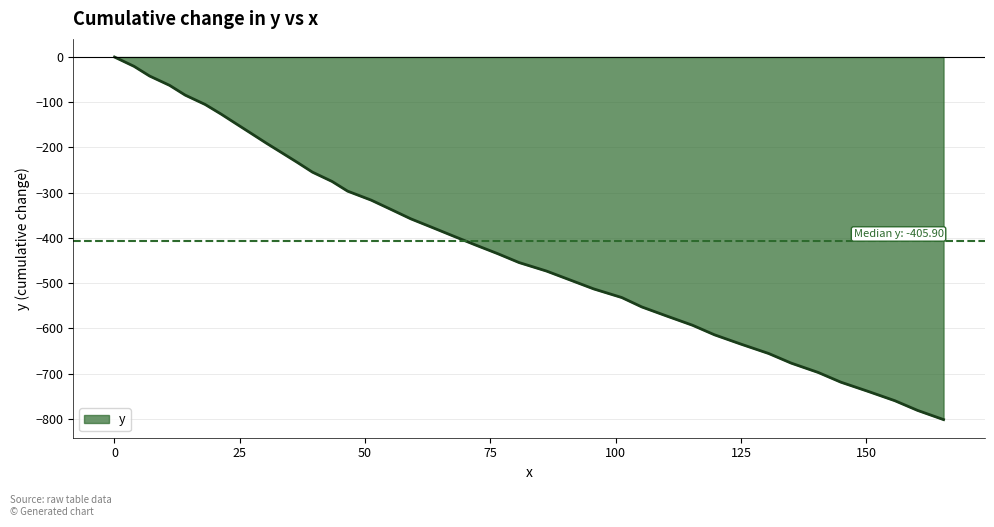

True or false: the data has more than 2 interior local peaks.

False